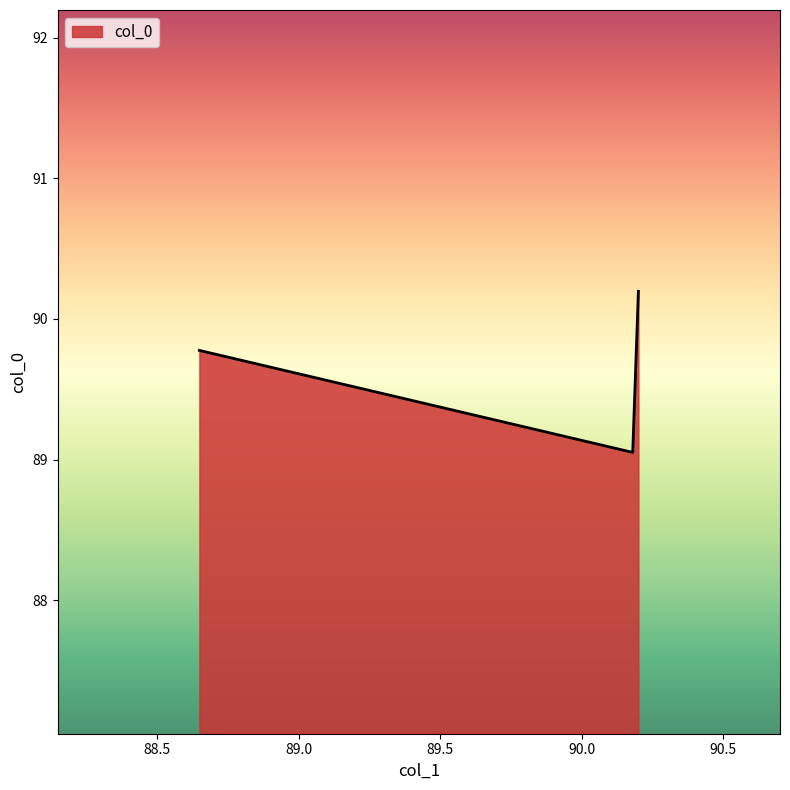

What is the maximum value shown in the chart?

90.2